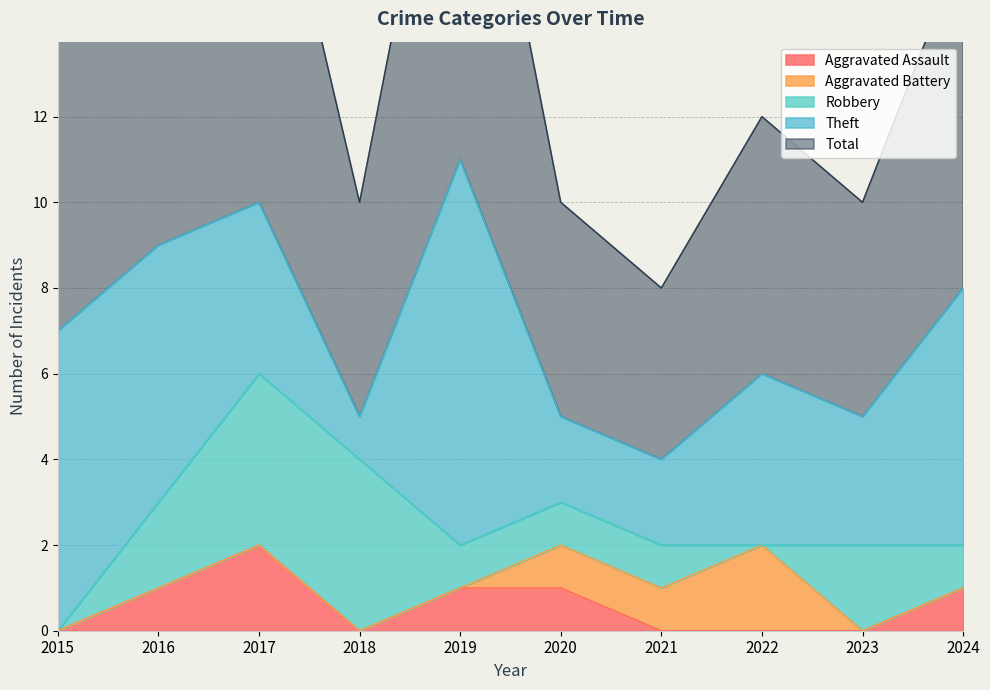

What is the spread (max minus min) of values at 2019?

11